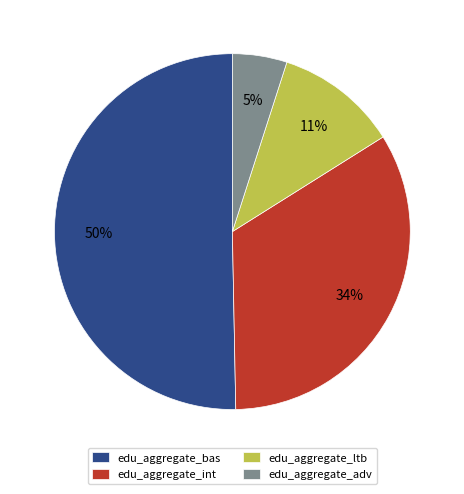

To the nearest percent, what percentage of the pie is edu_aggregate_int?

34%